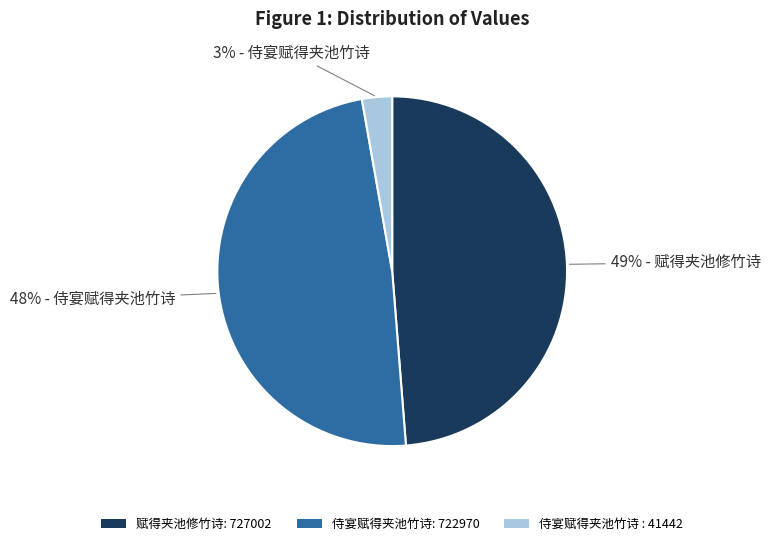

Does 侍宴赋得夹池竹诗 : 41442 represent more than half of the total?

No